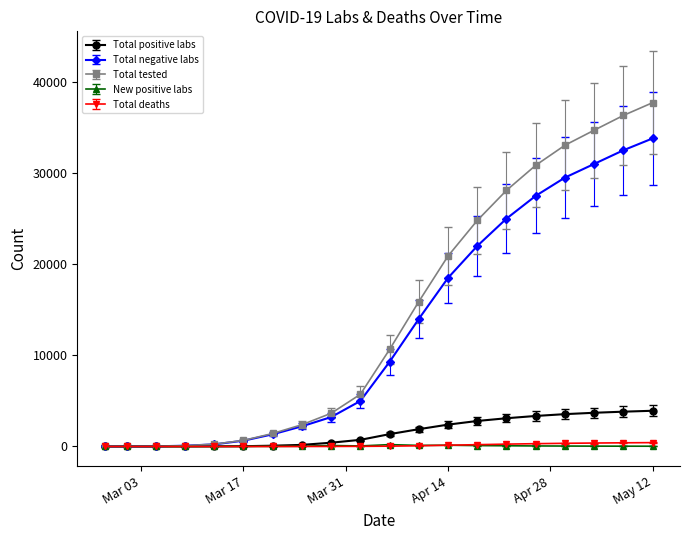

At how many categories does at least one series exceed 9843?

10